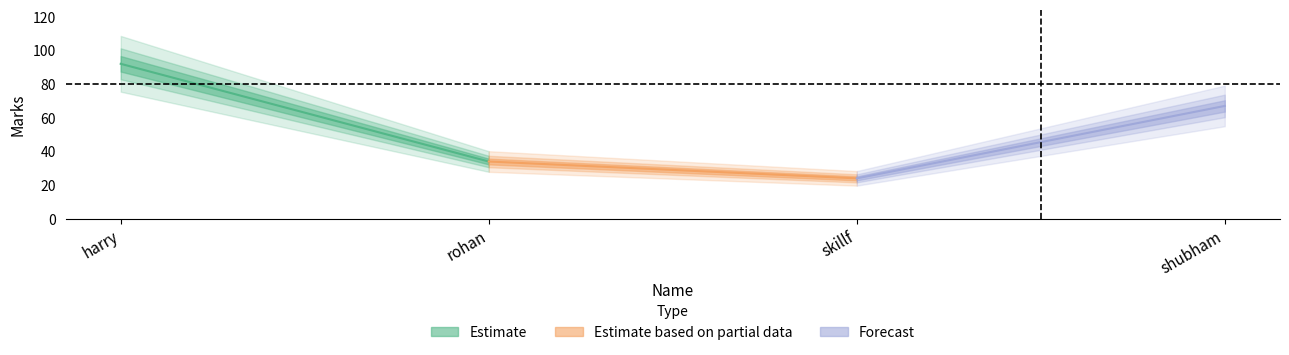

Is it true that the value at harry is 64?

False